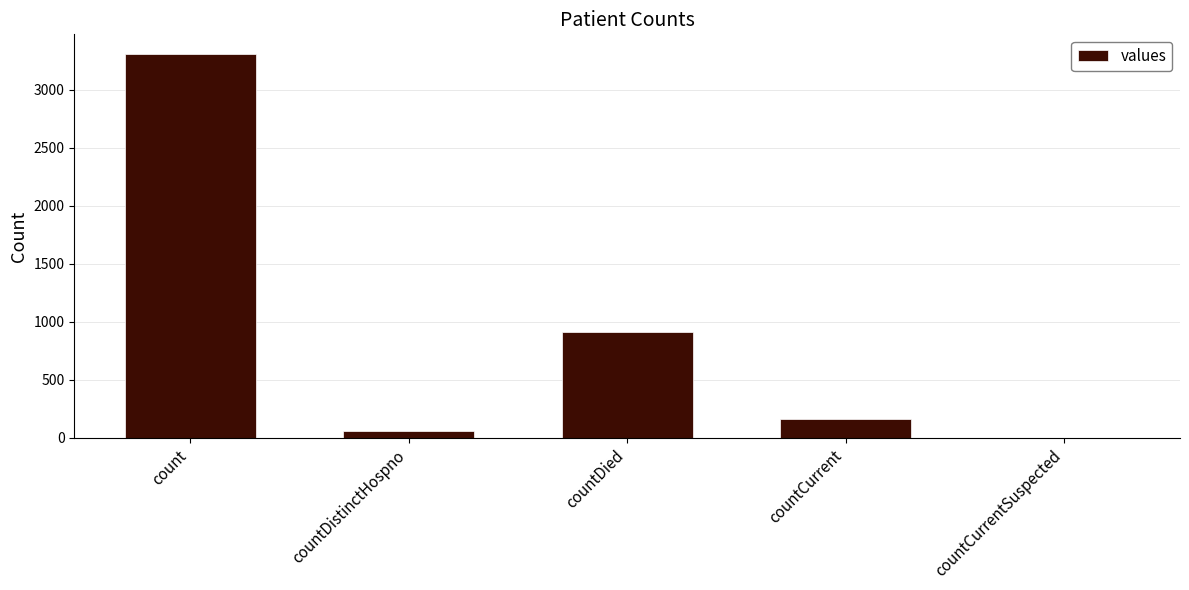

Is it true that the value at count is 1161?

False